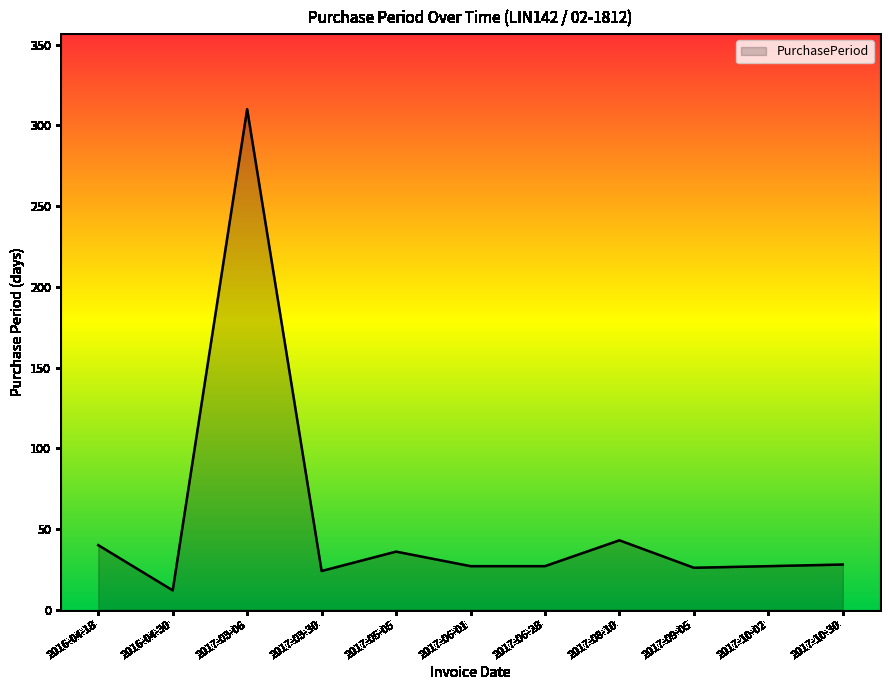

What is the ratio of the value at 2017-06-01 to the value at 2017-10-30?

1.0